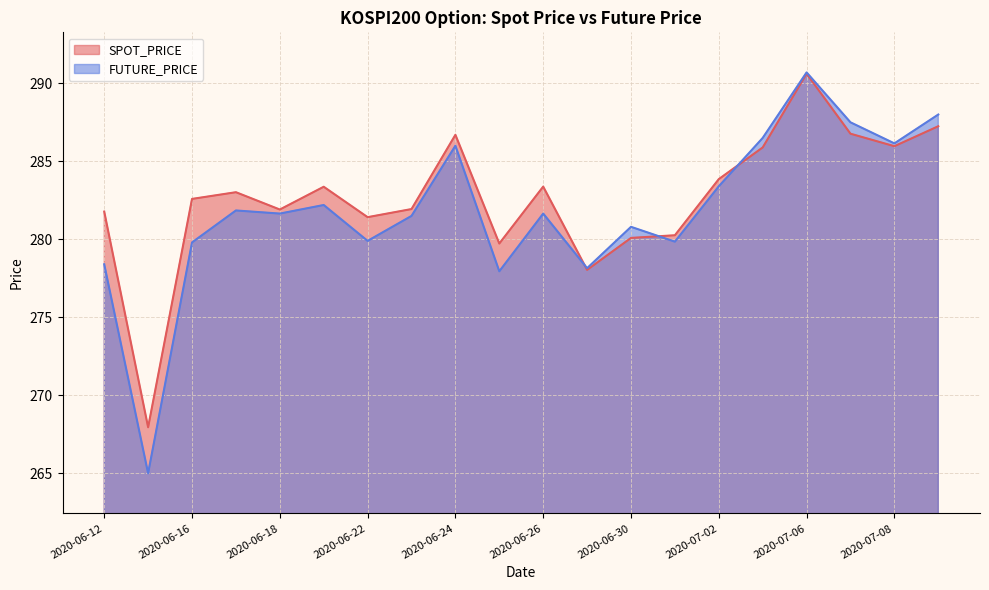

Is it true that SPOT_PRICE equals 412.4 at 2020-06-23?

False